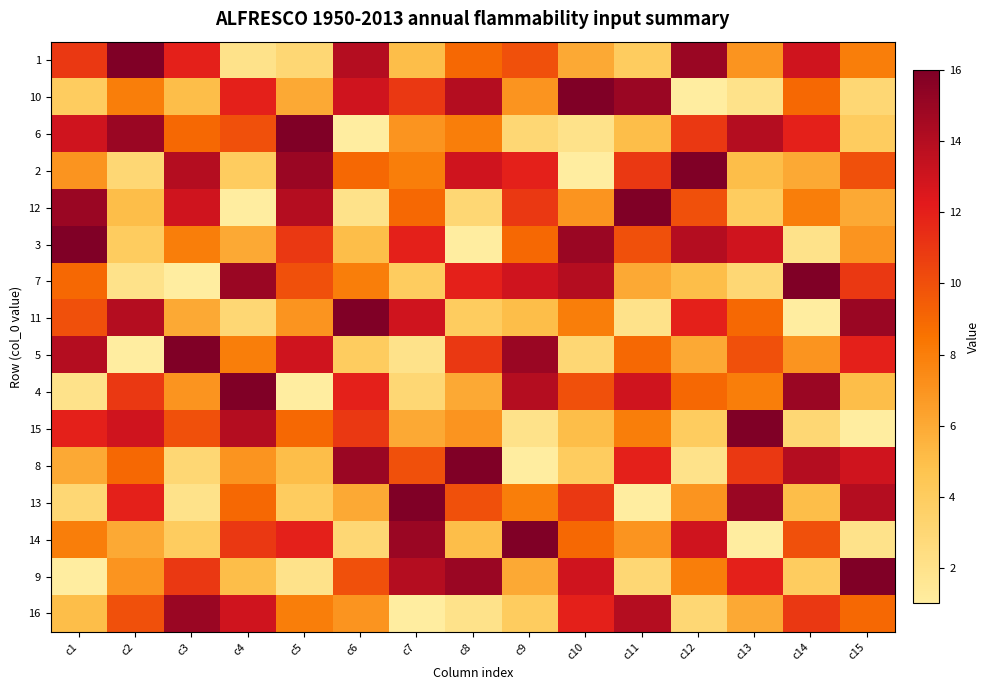

Reading left to right, list all the values displayed in this chart.

1: c1=11	c2=16	c3=12	c4=2	c5=3	c6=14	c7=5	c8=9	c9=10	c10=6	c11=4	c12=15	c13=7	c14=13	c15=8
10: c1=4	c2=8	c3=5	c4=12	c5=6	c6=13	c7=11	c8=14	c9=7	c10=16	c11=15	c12=1	c13=2	c14=9	c15=3
6: c1=13	c2=15	c3=9	c4=10	c5=16	c6=1	c7=7	c8=8	c9=3	c10=2	c11=5	c12=11	c13=14	c14=12	c15=4
2: c1=7	c2=3	c3=14	c4=4	c5=15	c6=9	c7=8	c8=13	c9=12	c10=1	c11=11	c12=16	c13=5	c14=6	c15=10
12: c1=15	c2=5	c3=13	c4=1	c5=14	c6=2	c7=9	c8=3	c9=11	c10=7	c11=16	c12=10	c13=4	c14=8	c15=6
3: c1=16	c2=4	c3=8	c4=6	c5=11	c6=5	c7=12	c8=1	c9=9	c10=15	c11=10	c12=14	c13=13	c14=2	c15=7
7: c1=9	c2=2	c3=1	c4=15	c5=10	c6=8	c7=4	c8=12	c9=13	c10=14	c11=6	c12=5	c13=3	c14=16	c15=11
11: c1=10	c2=14	c3=6	c4=3	c5=7	c6=16	c7=13	c8=4	c9=5	c10=8	c11=2	c12=12	c13=9	c14=1	c15=15
5: c1=14	c2=1	c3=16	c4=8	c5=13	c6=4	c7=2	c8=11	c9=15	c10=3	c11=9	c12=6	c13=10	c14=7	c15=12
4: c1=2	c2=11	c3=7	c4=16	c5=1	c6=12	c7=3	c8=6	c9=14	c10=10	c11=13	c12=9	c13=8	c14=15	c15=5
15: c1=12	c2=13	c3=10	c4=14	c5=9	c6=11	c7=6	c8=7	c9=2	c10=5	c11=8	c12=4	c13=16	c14=3	c15=1
8: c1=6	c2=9	c3=3	c4=7	c5=5	c6=15	c7=10	c8=16	c9=1	c10=4	c11=12	c12=2	c13=11	c14=14	c15=13
13: c1=3	c2=12	c3=2	c4=9	c5=4	c6=6	c7=16	c8=10	c9=8	c10=11	c11=1	c12=7	c13=15	c14=5	c15=14
14: c1=8	c2=6	c3=4	c4=11	c5=12	c6=3	c7=15	c8=5	c9=16	c10=9	c11=7	c12=13	c13=1	c14=10	c15=2
9: c1=1	c2=7	c3=11	c4=5	c5=2	c6=10	c7=14	c8=15	c9=6	c10=13	c11=3	c12=8	c13=12	c14=4	c15=16
16: c1=5	c2=10	c3=15	c4=13	c5=8	c6=7	c7=1	c8=2	c9=4	c10=12	c11=14	c12=3	c13=6	c14=11	c15=9